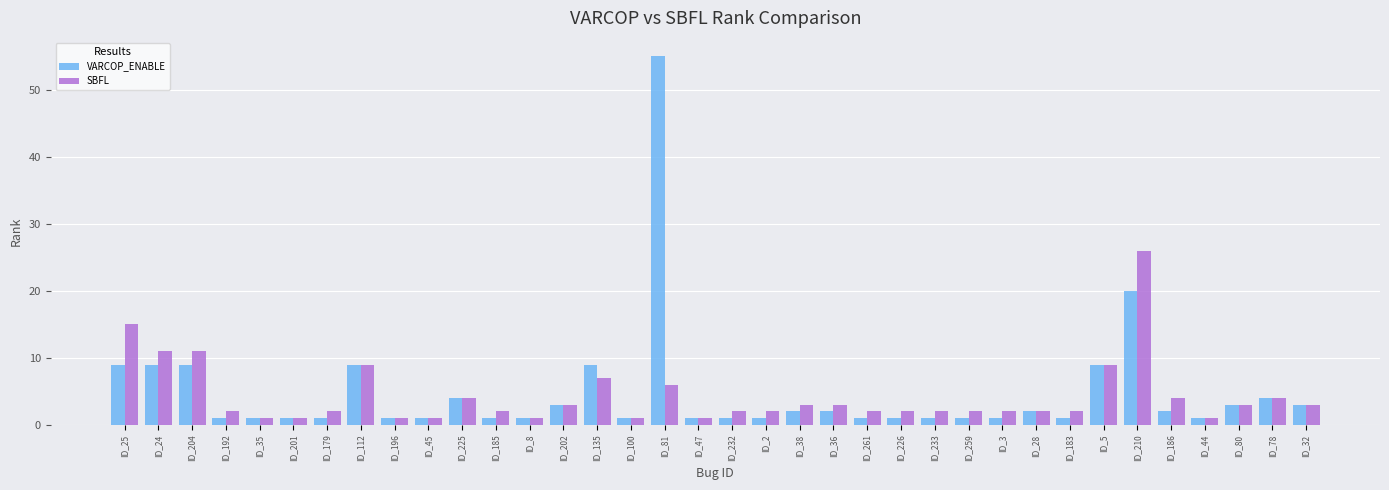

Which series has the largest range (max minus min)?

VARCOP_ENABLE